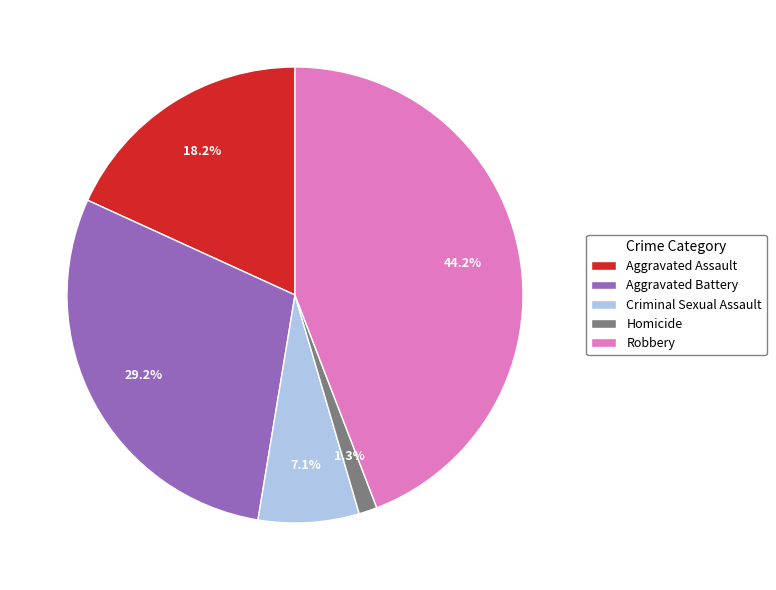

Is there any slice that represents more than half of the pie?

No